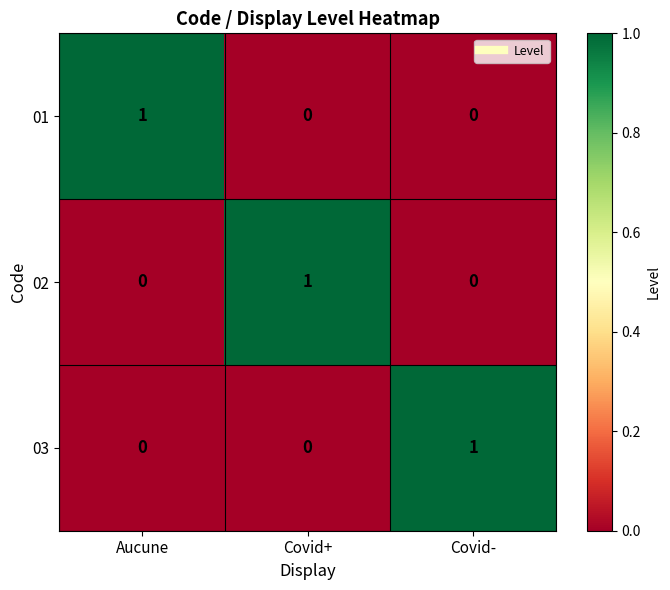

The value of 03 at Covid- is 1. True or false?

True